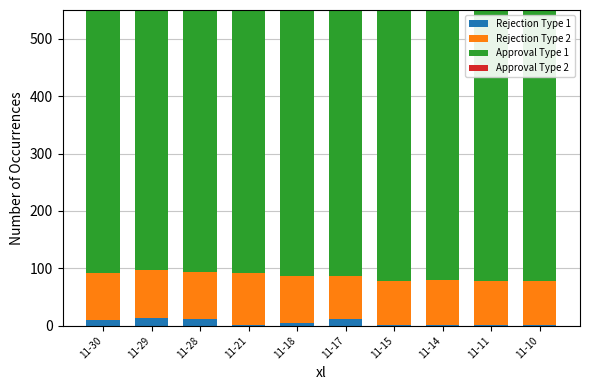

Read the Rejection Type 1 value at 11-21.

1.5